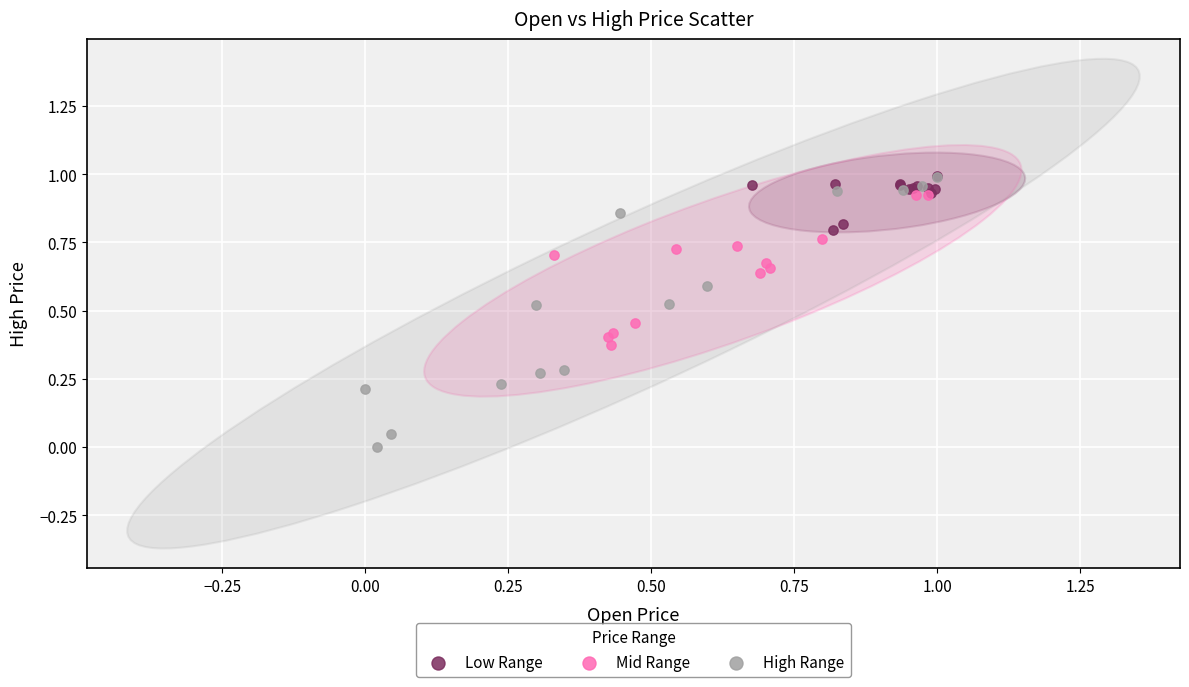

What are all the series names shown in the legend?

Low Range, Mid Range, High Range